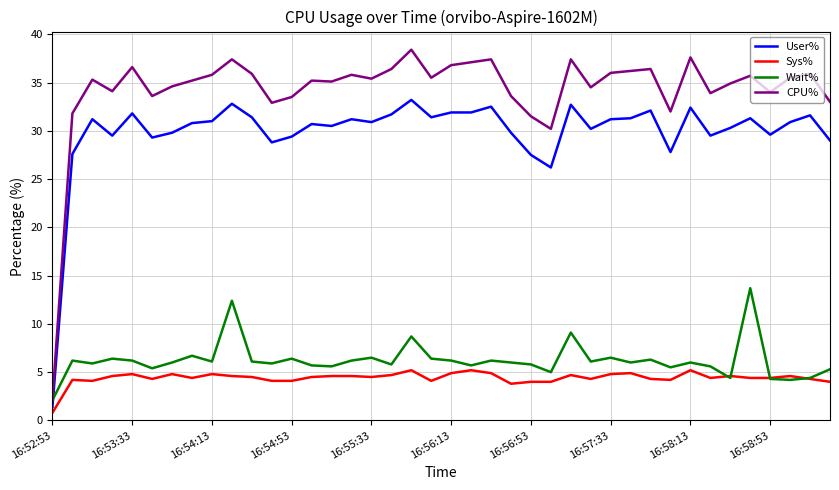

What is the minimum value for CPU%?

2.2